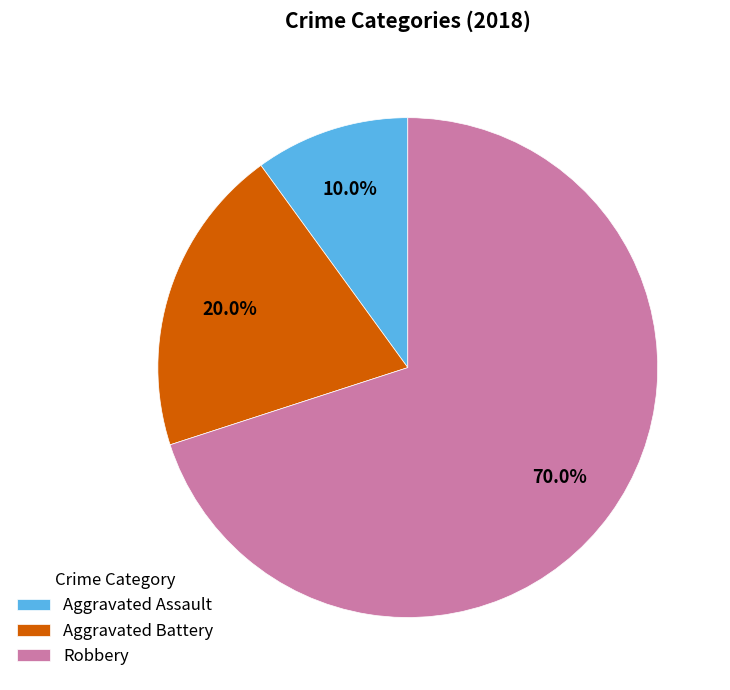

Is there a majority slice in this chart?

Yes